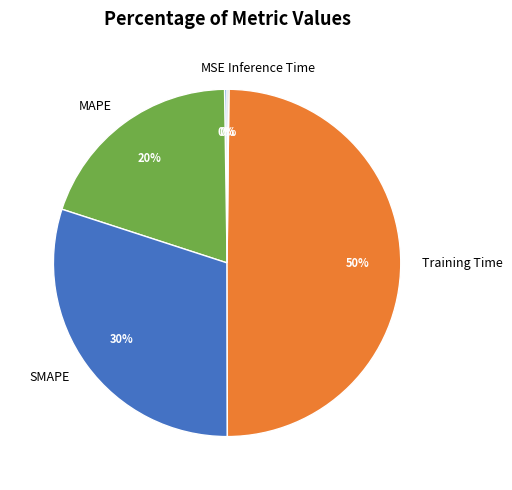

To the nearest percent, what is the difference between the largest and smallest slice percentages?

50%